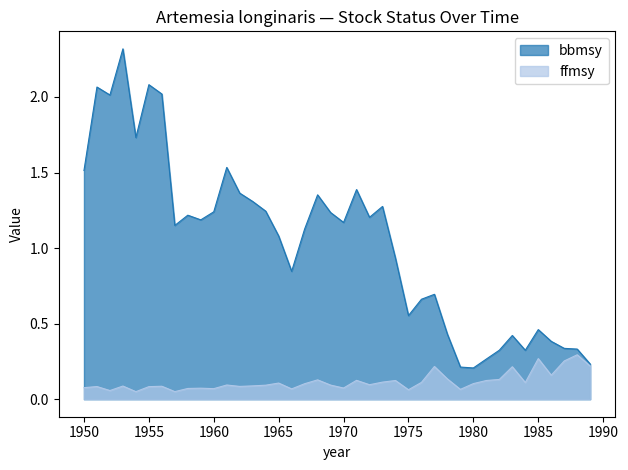

Rank the series by their average value, from highest to lowest.

bbmsy, ffmsy